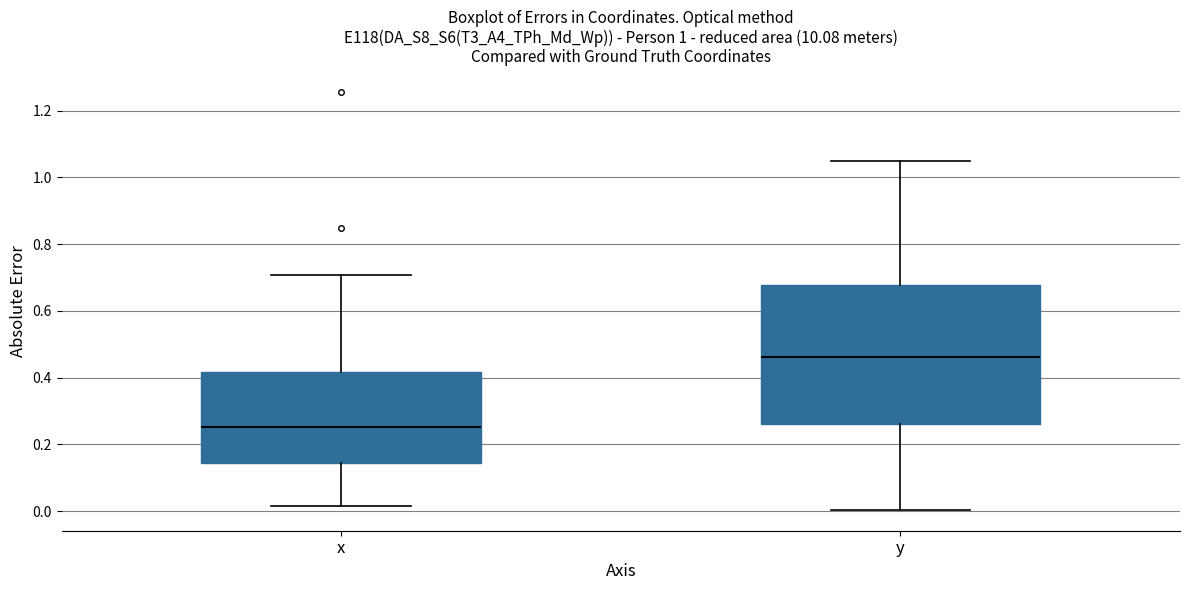

Which box is the tallest, from its lower edge to its upper edge?

y